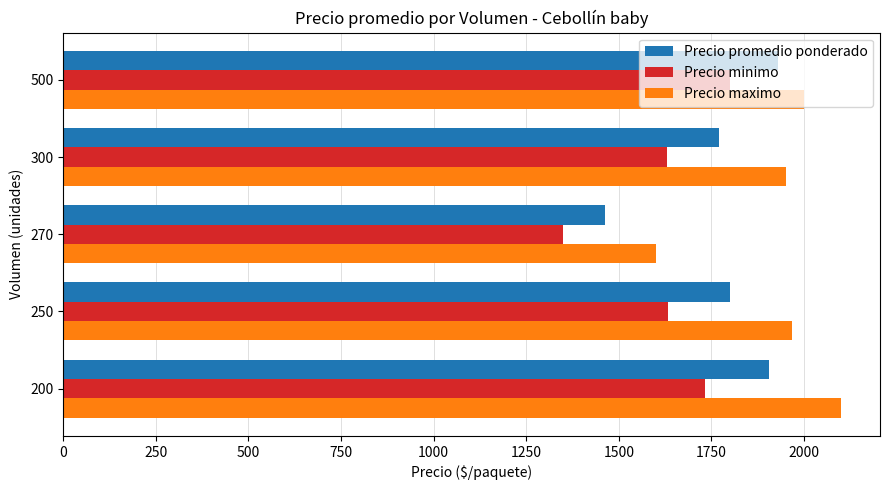

List the series in order of their peak value, highest first.

Precio maximo, Precio promedio ponderado, Precio minimo